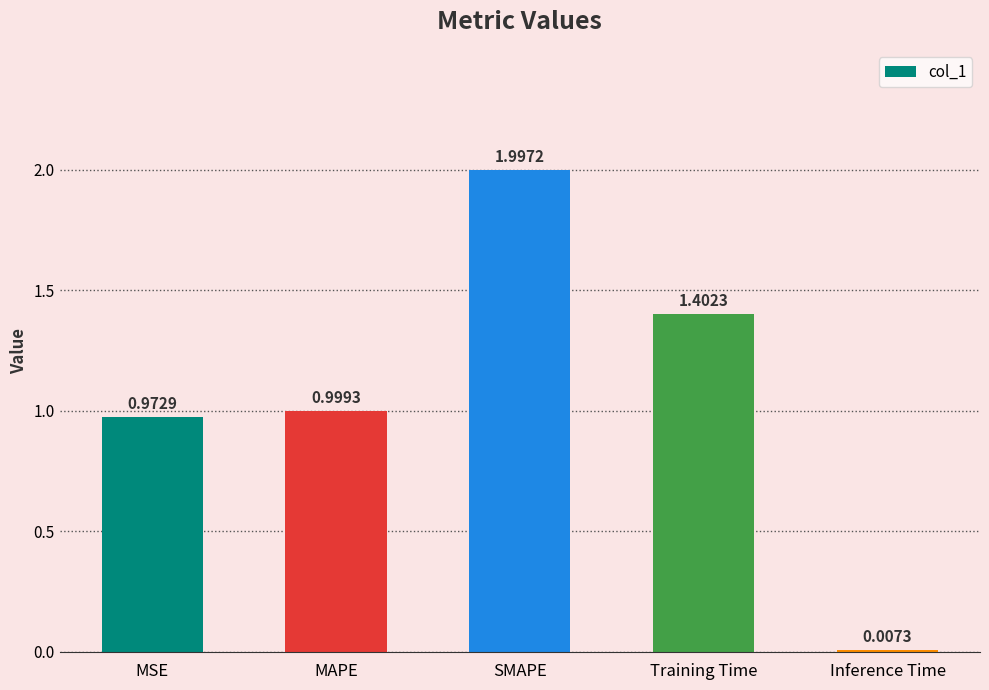

Which label corresponds to the largest value in the chart?

SMAPE